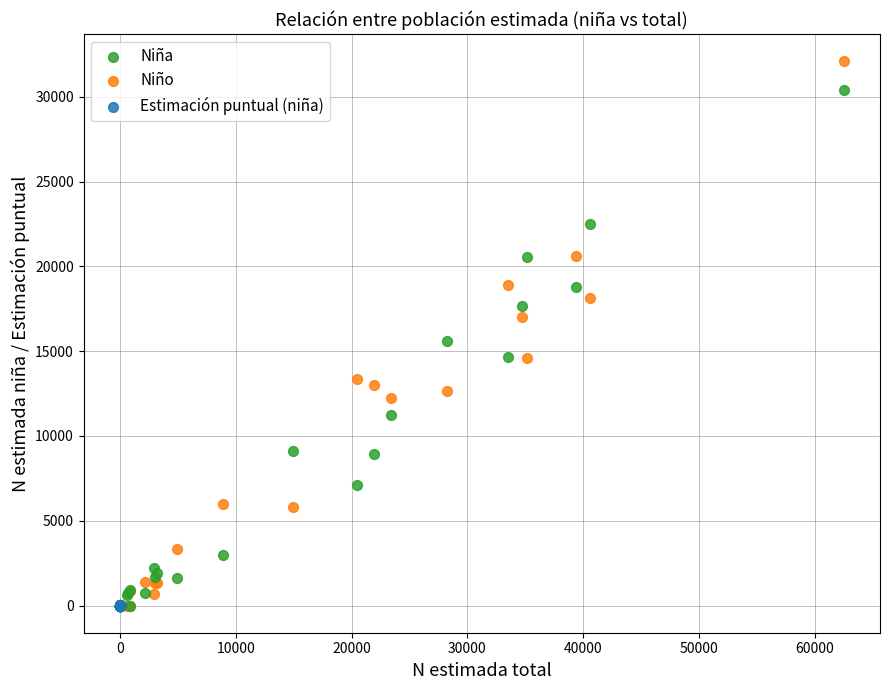

Which series has the largest Y range (max minus min)?

Niño